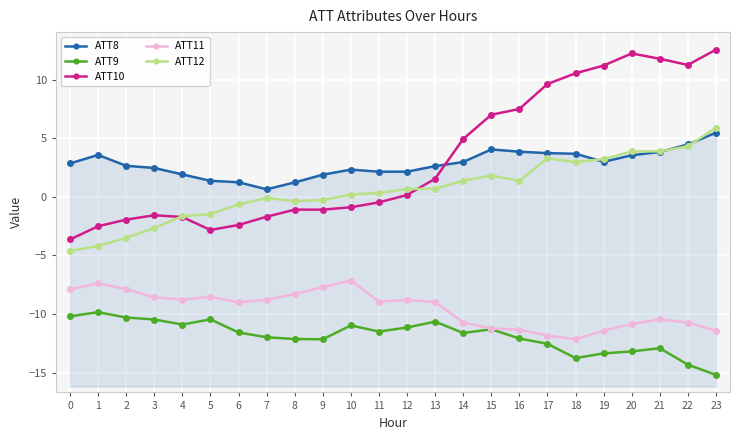

True or false: ATT10 and ATT8 intersect in this chart.

True